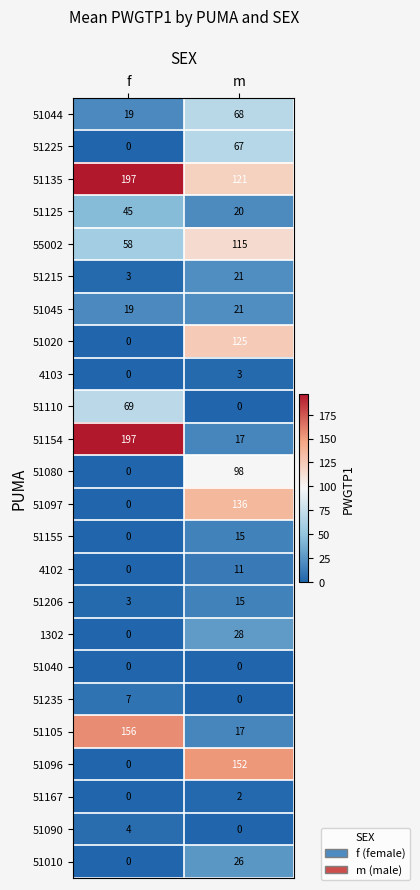

Rank the categories by 51225 value from highest to lowest.

m, f